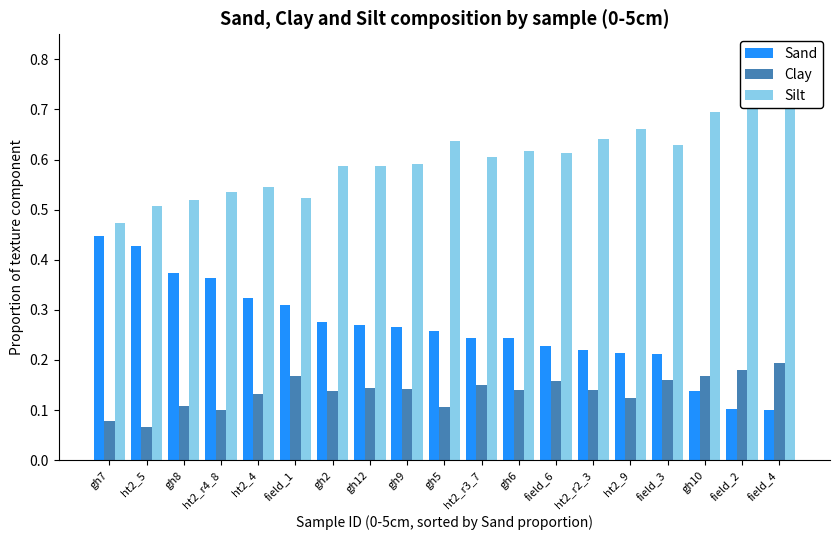

What is the average value of the Clay series?

0.1